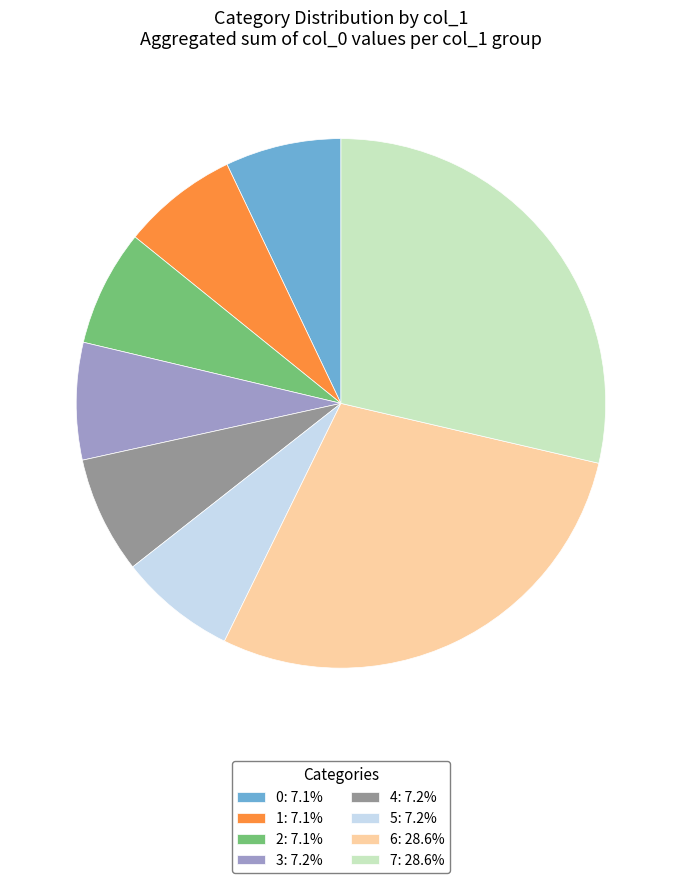

Do 3: 7.2% and 4: 7.2% together represent more than half of the pie?

No